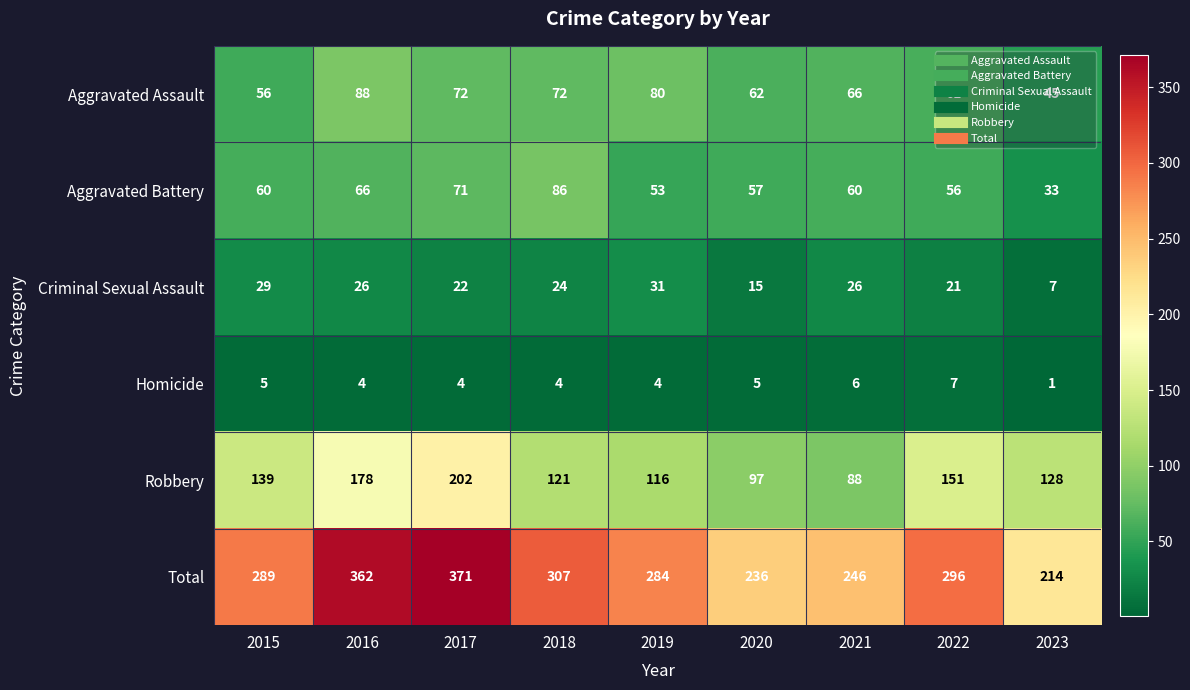

The value of Aggravated Assault at 2020 is 62. True or false?

True